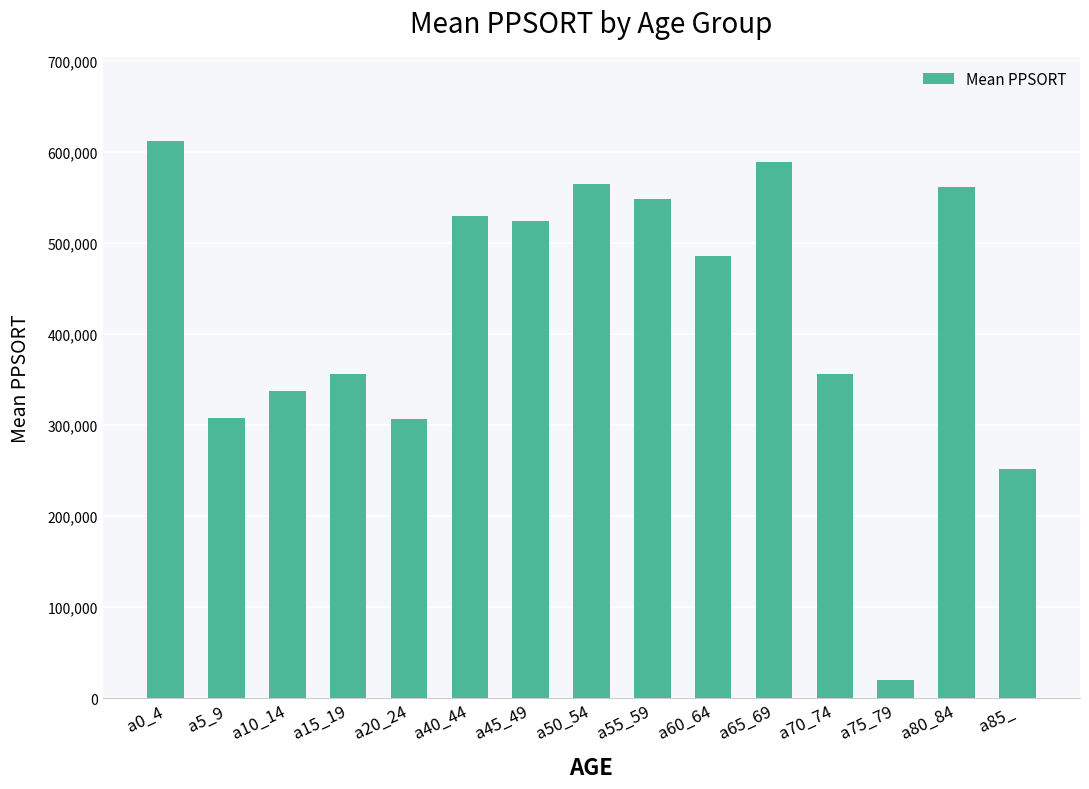

True or false: the data shows 355992 at a70_74.

True